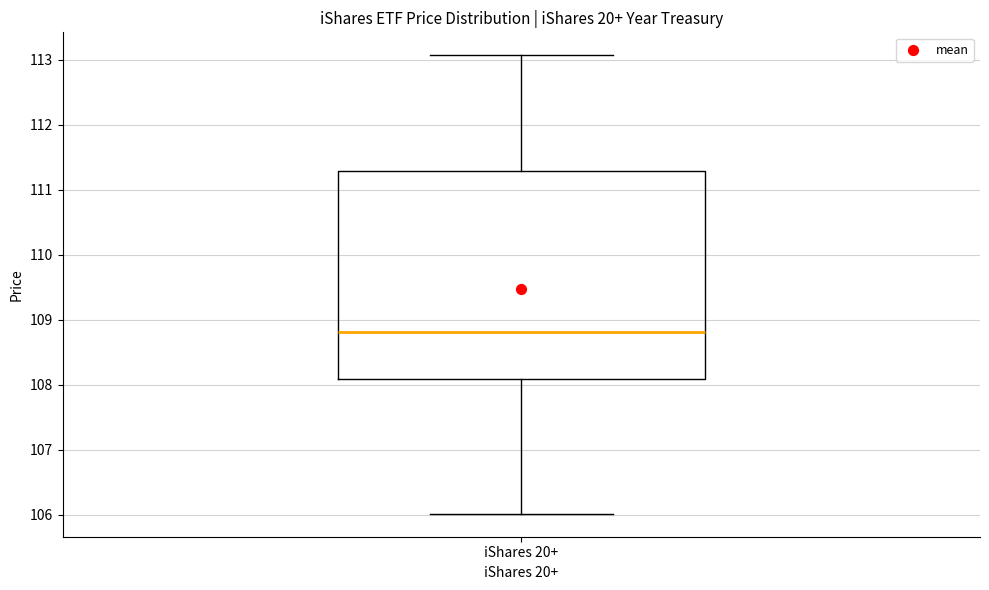

Read this box plot against the y-axis: the position of the median line, the range covered by the box, and the ends of both whiskers. The values are not printed on the chart, so give them approximately, as read against the axis.

median 108.8, box 108.1 to 111.3, whiskers 106.0 to 113.1